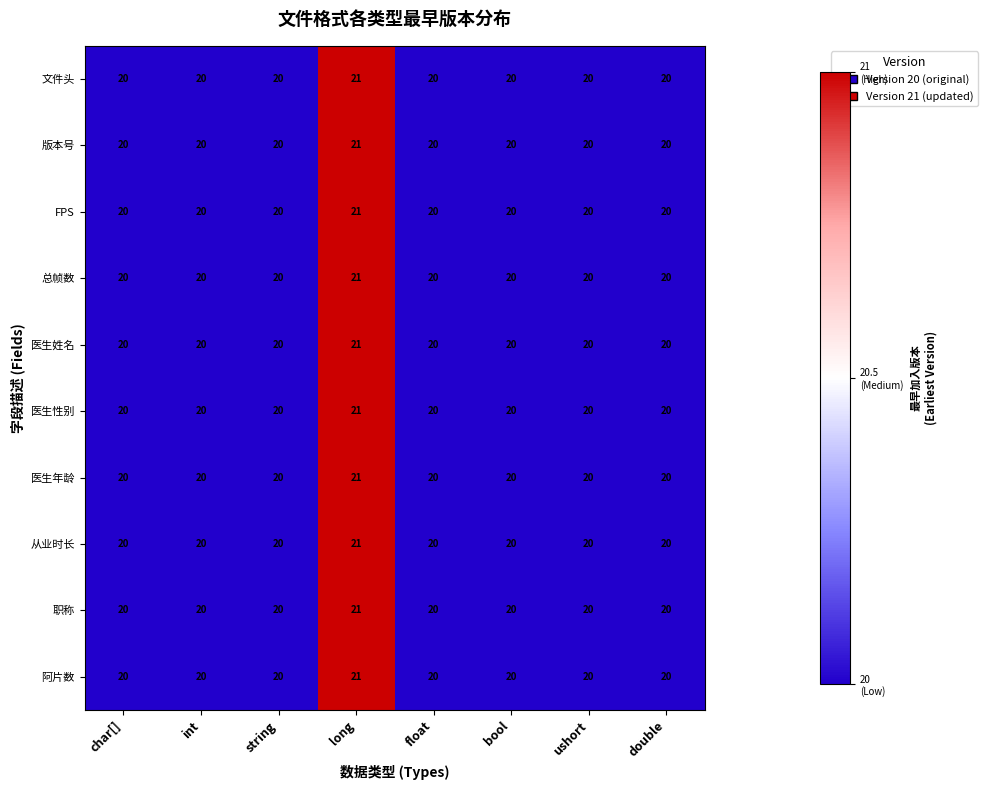

Is it true that 职称 equals 27 at float?

False